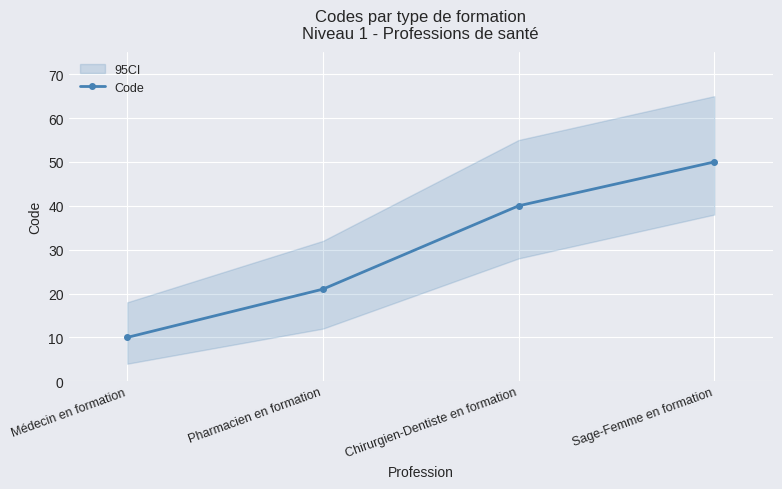

Reading right to left, transcribe all the data shown in this chart.

50	40	21	10